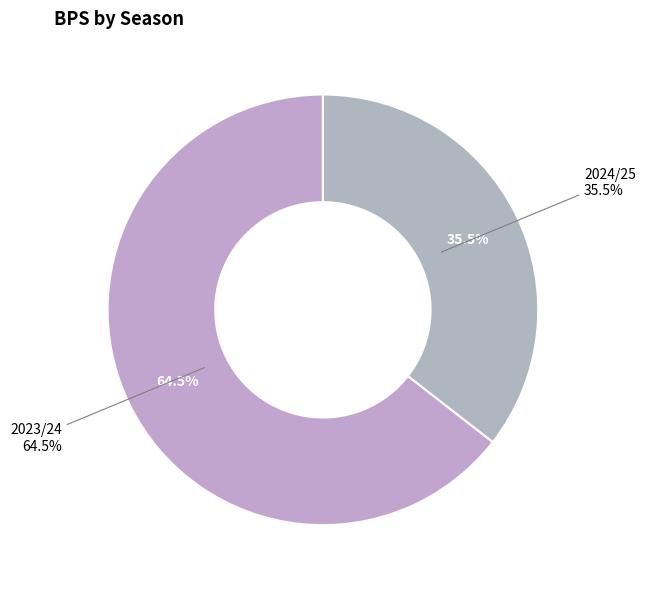

Is there any slice that represents more than half of the pie?

Yes